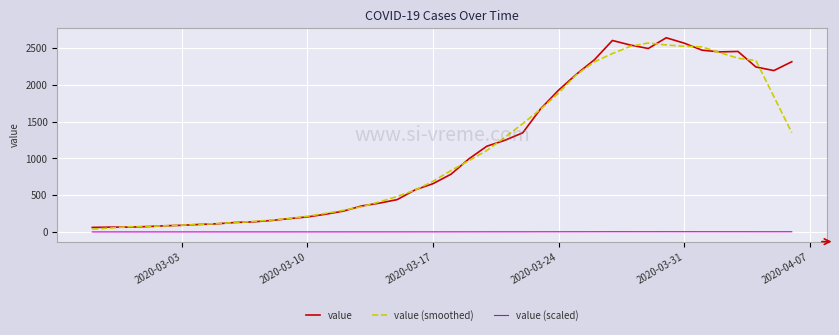

What is the difference between the second highest and minimum values in the value (smoothed) series?

2503.4